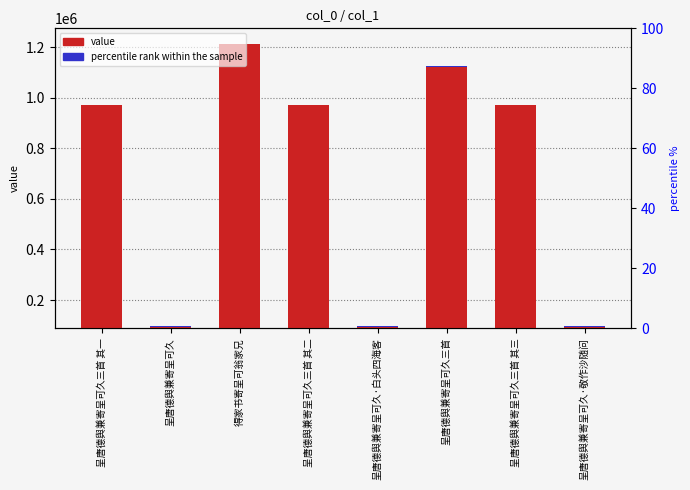

What value does the value series have at 得家书寄呈可翁家兄?

1213645.0